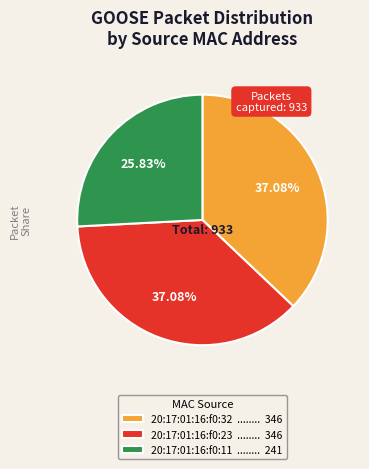

Between 20:17:01:16:f0:11 and 20:17:01:16:f0:23, which is larger?

20:17:01:16:f0:23